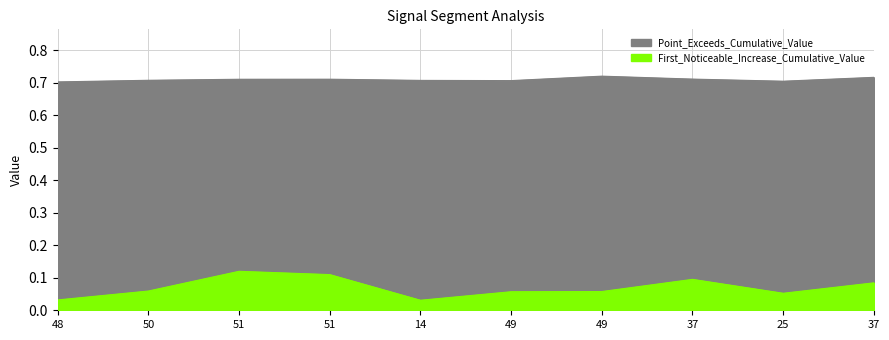

Reading left to right, list all the values displayed in this chart.

First_Noticeable_Increase_Cumulative_Value: 0.0	0.1	0.1	0.1	0.0	0.1	0.1	0.1	0.1	0.1
Point_Exceeds_Cumulative_Value: 0.7	0.7	0.7	0.7	0.7	0.7	0.7	0.7	0.7	0.7